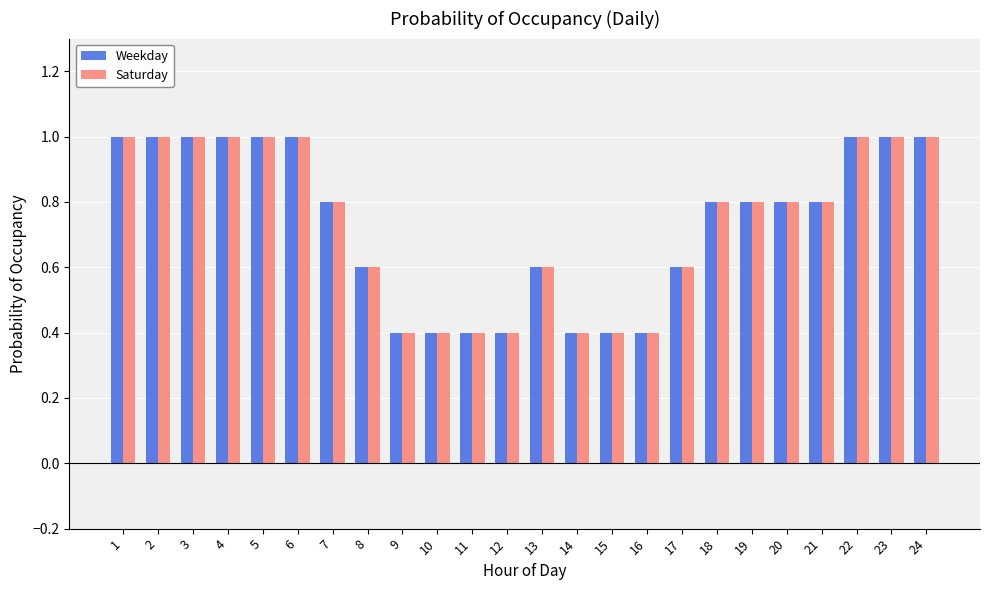

What are all the series names shown in the legend?

Weekday, Saturday